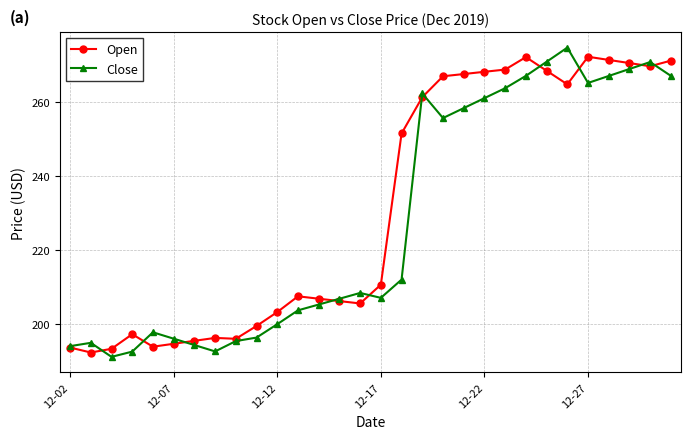

List the series in order of their overall mean, lowest first.

Close, Open